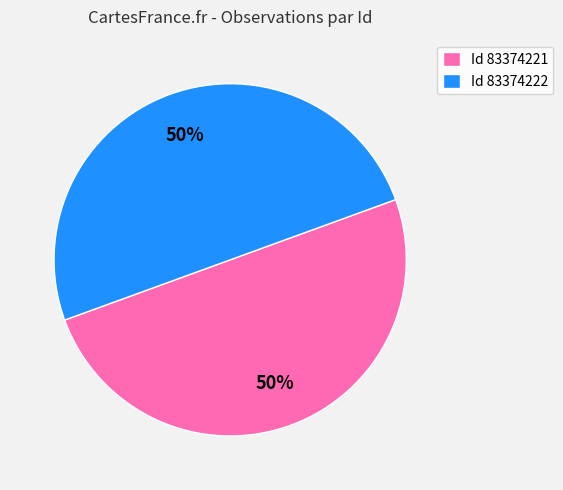

Is the sum of Id 83374221 and Id 83374222 greater than half?

Yes